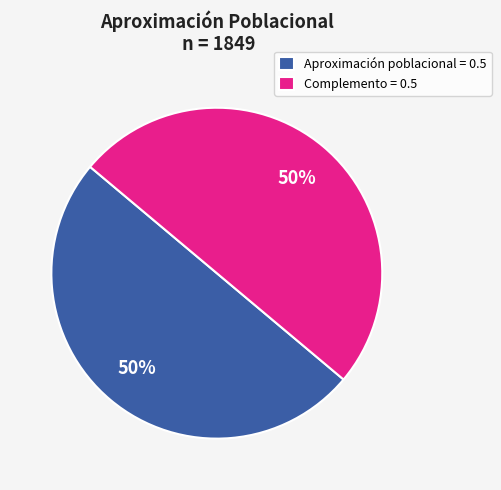

What is the ratio of the value at Complemento = 0.5 to the value at Aproximación poblacional = 0.5?

1.0